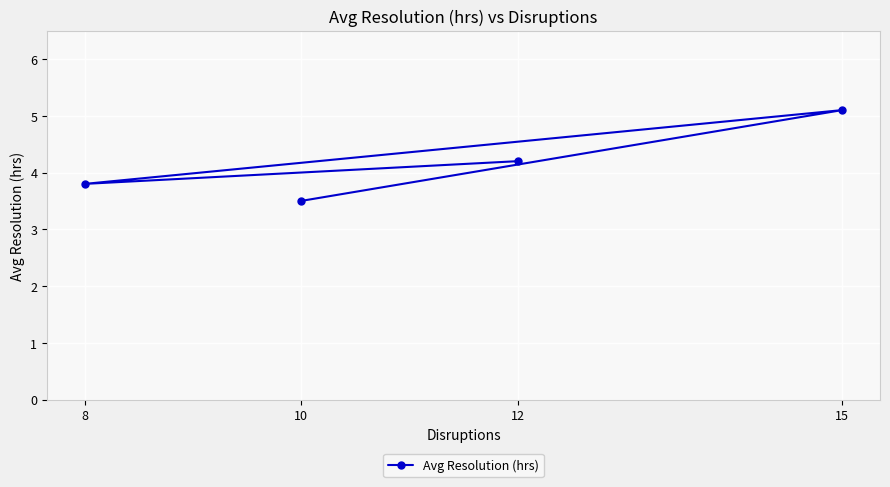

How many points are lower than both their immediate neighbors (excluding endpoints)?

1